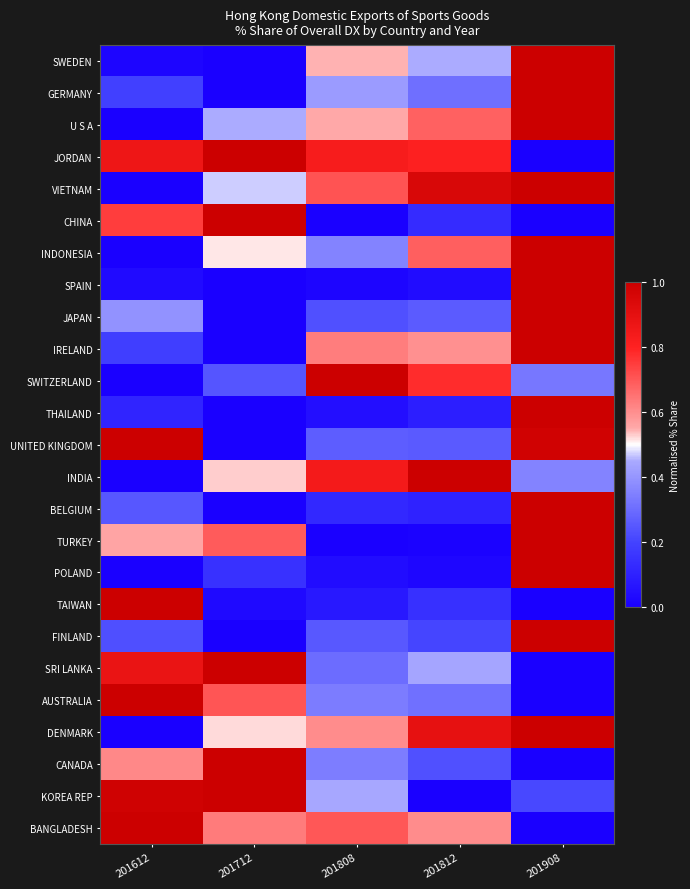

How many categories are shown in the chart?

5